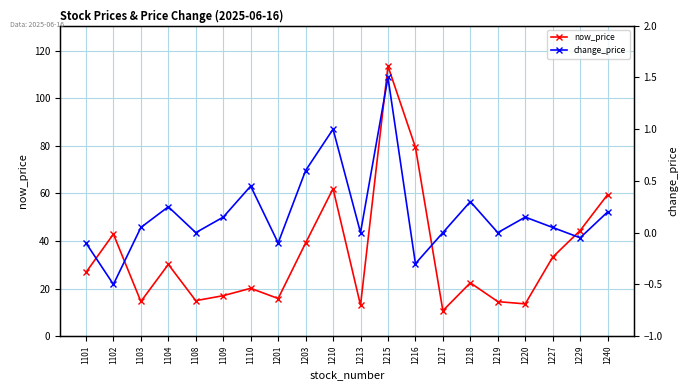

What are all the series names shown in the legend?

now_price, change_price